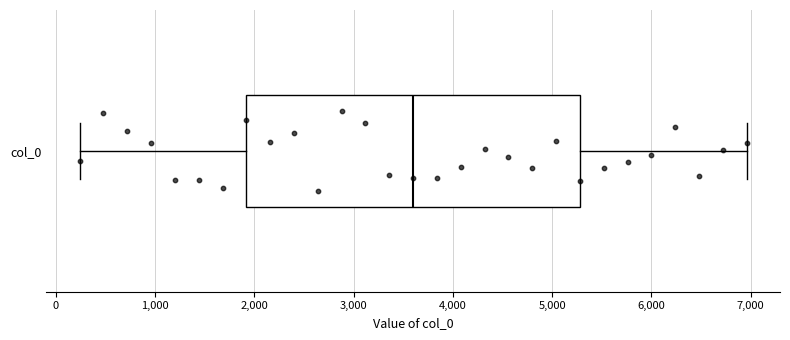

Read this box plot against the x-axis: the position of the median line, the range covered by the box, and the ends of both whiskers. The values are not printed on the chart, so give them approximately, as read against the axis.

median 3600, box 1900 to 5300, whiskers 200 to 7000